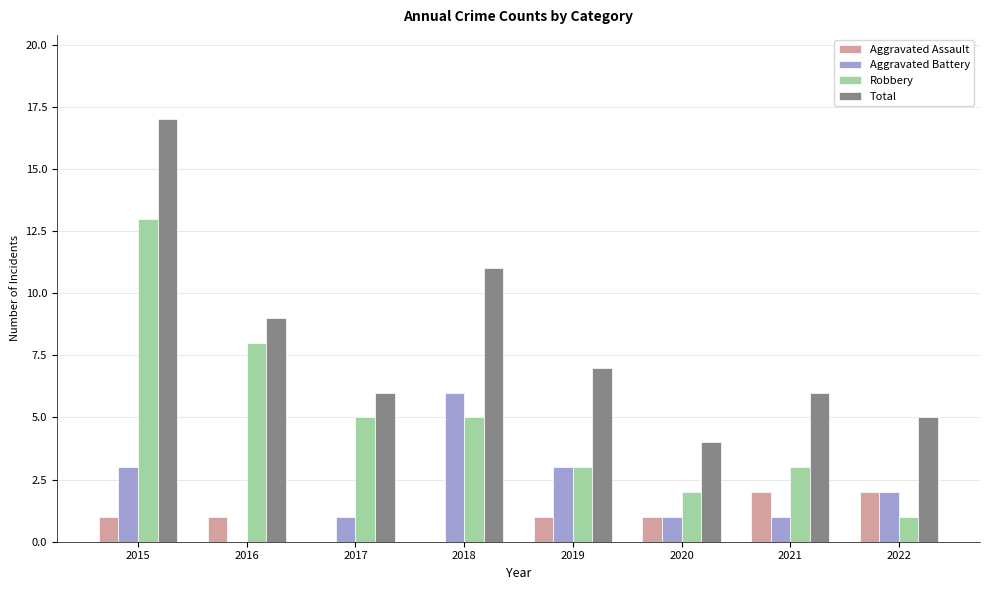

What value does the Total series have at 2020?

4